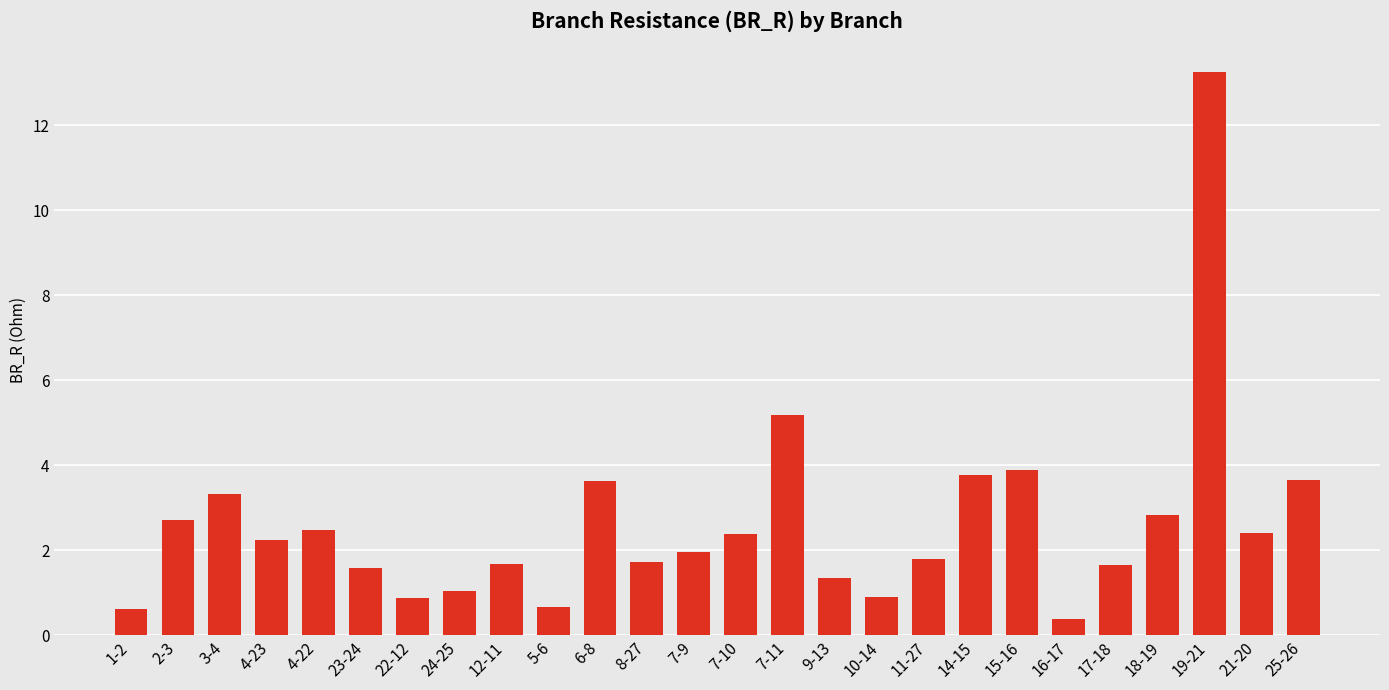

What is the value of the 7th bar from the left?

0.9